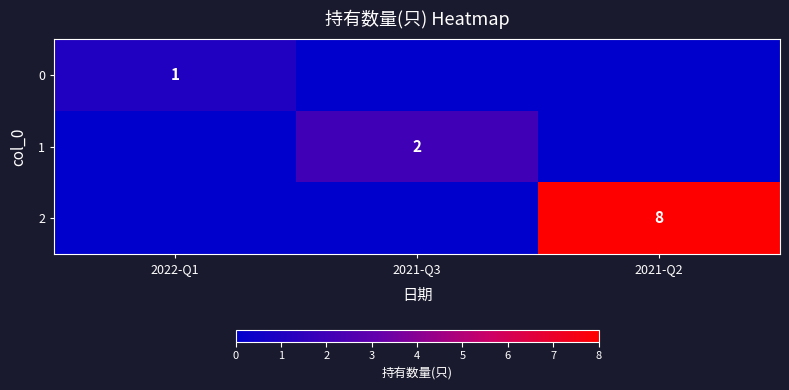

What is the maximum value shown in the chart?

8